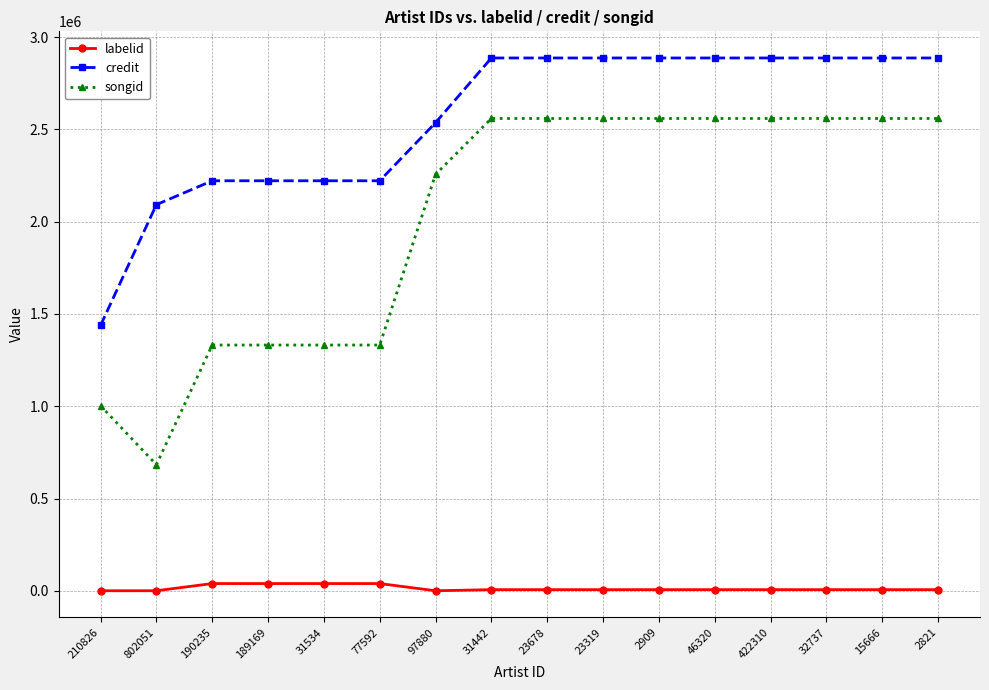

What are all the series names shown in the legend?

labelid, credit, songid